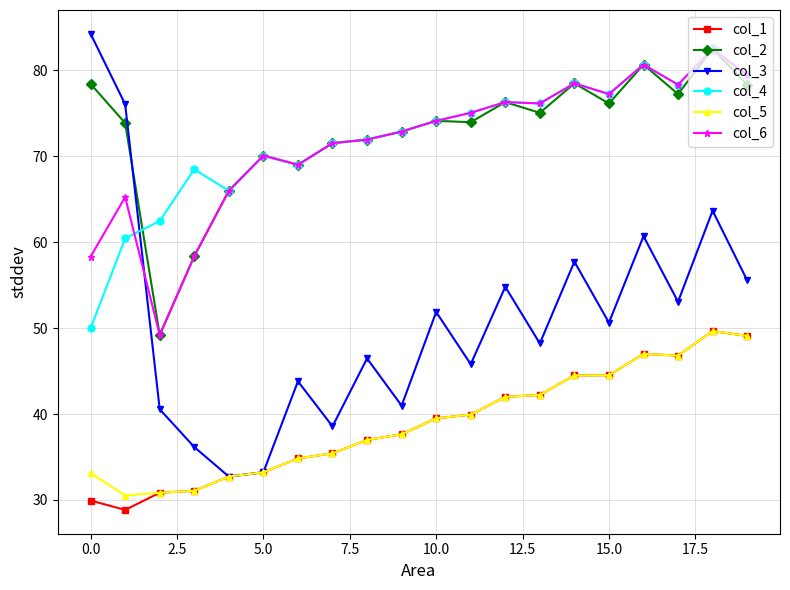

True or false: col_4 has more than 0 points higher than both neighbors.

True